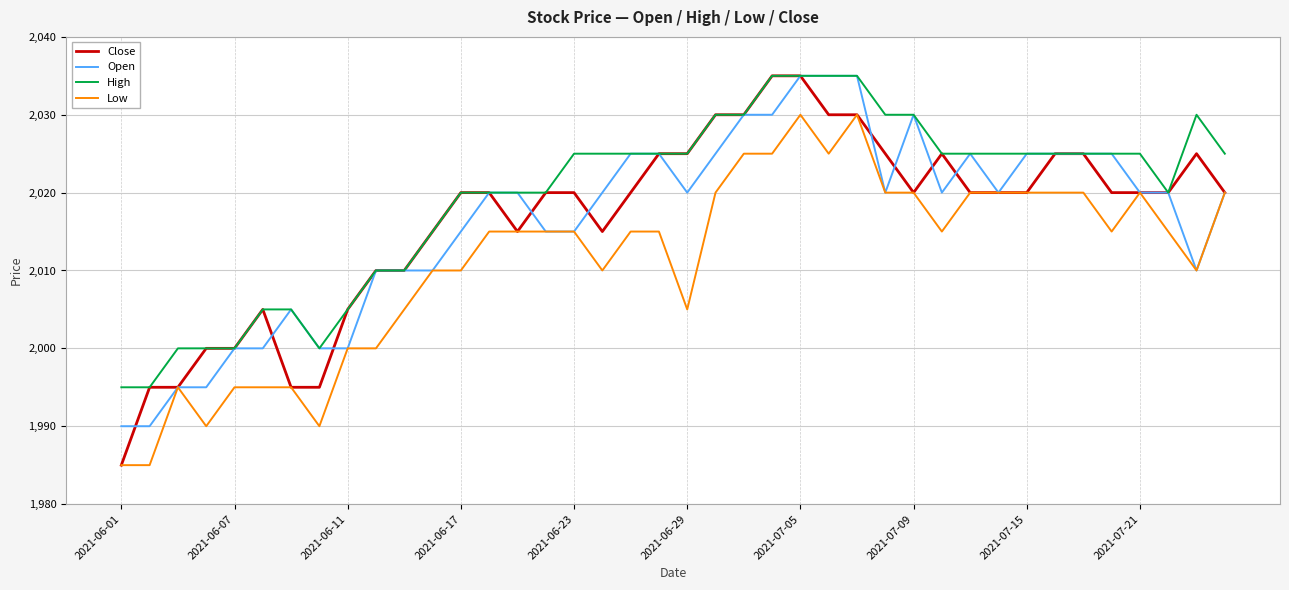

What is the minimum value for High?

1995